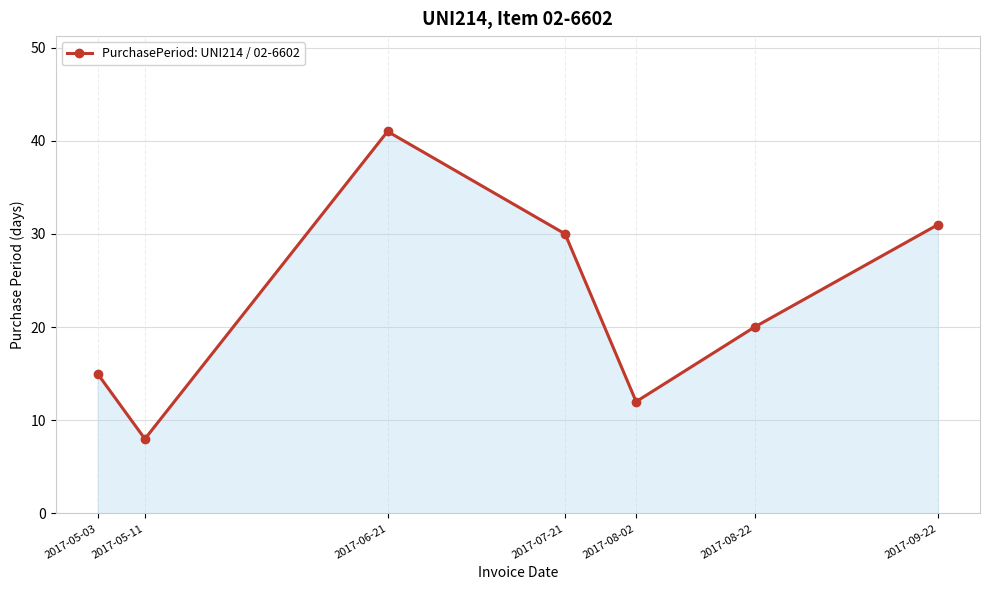

True or false: there are more than 0 points higher than both neighbors.

True